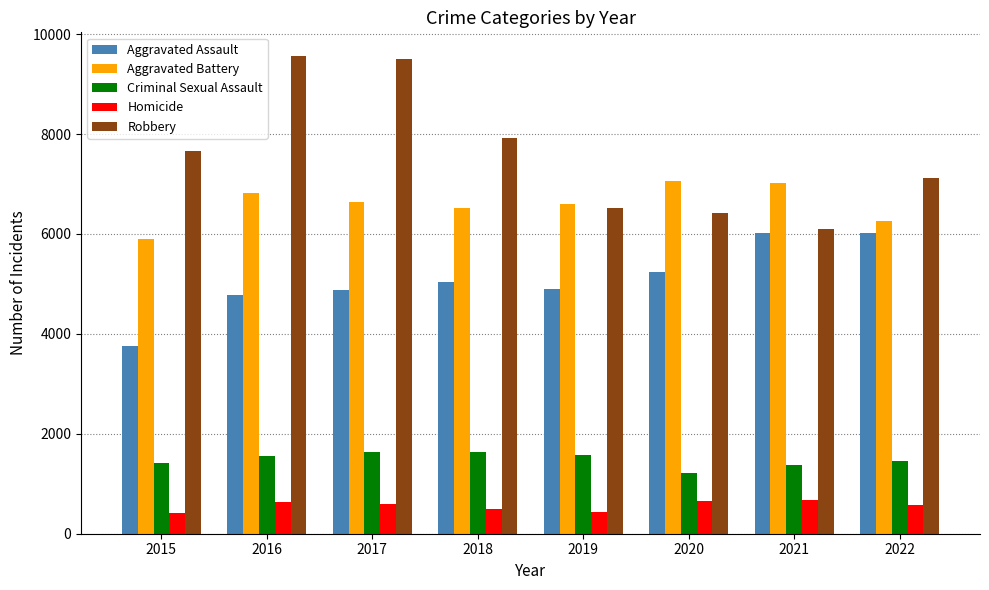

What is the difference between the highest and lowest values at 2019?

6163